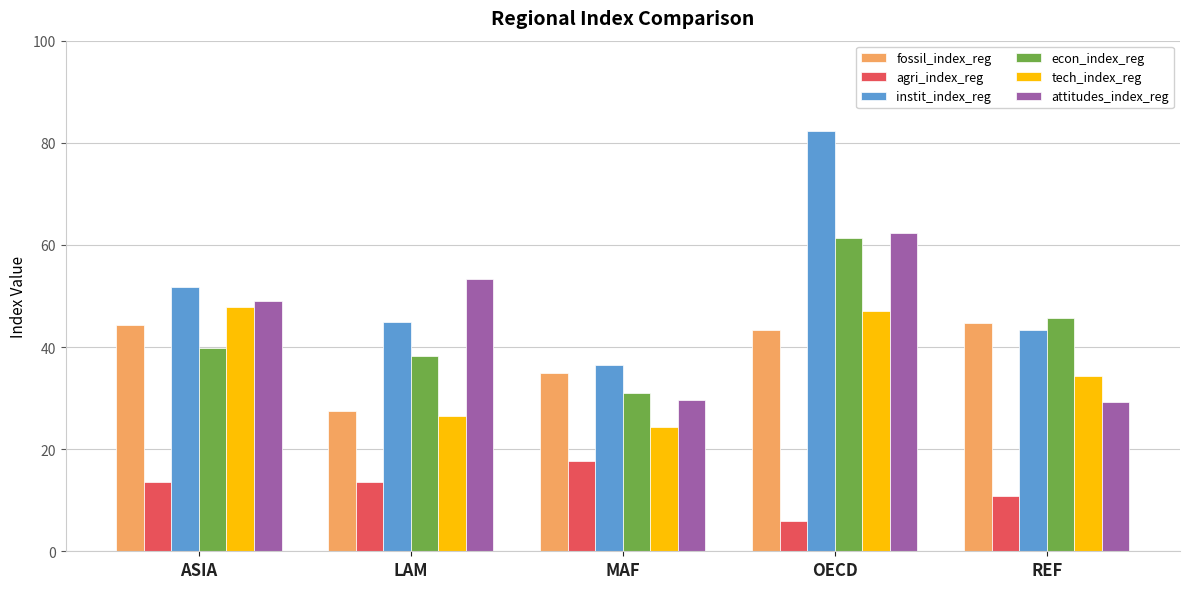

What is the average value of the fossil_index_reg series?

39.0